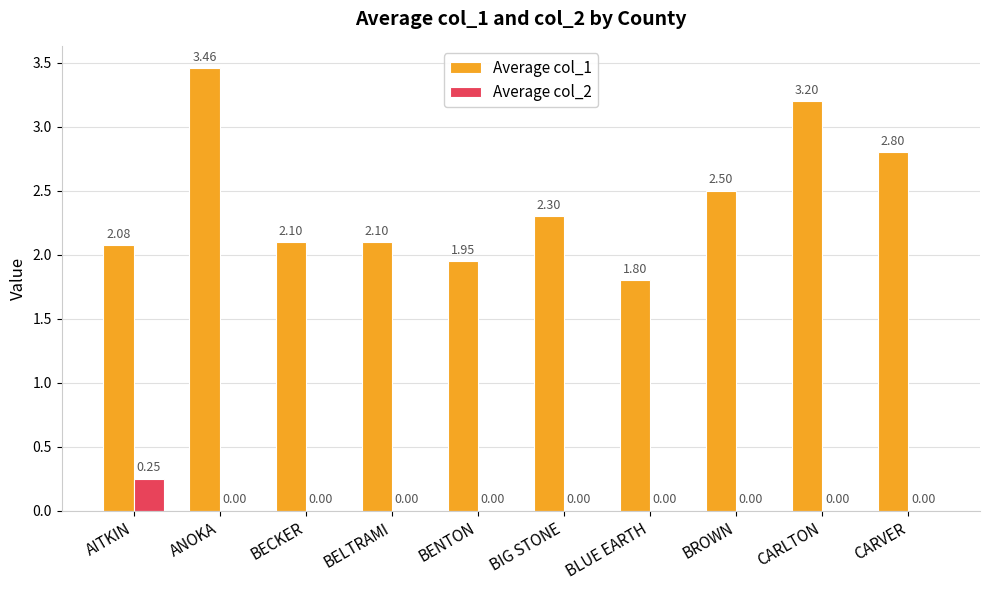

Is the value of Average col_1 at ANOKA greater than the value of Average col_2 at BLUE EARTH?

Yes